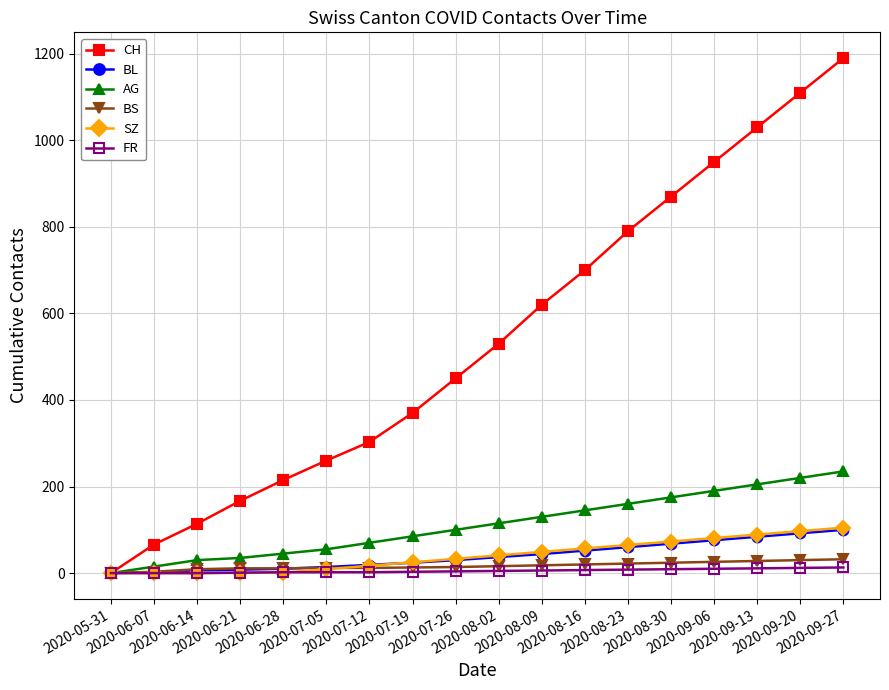

True or false: BL has a value of 20 at 2020-09-06.

False